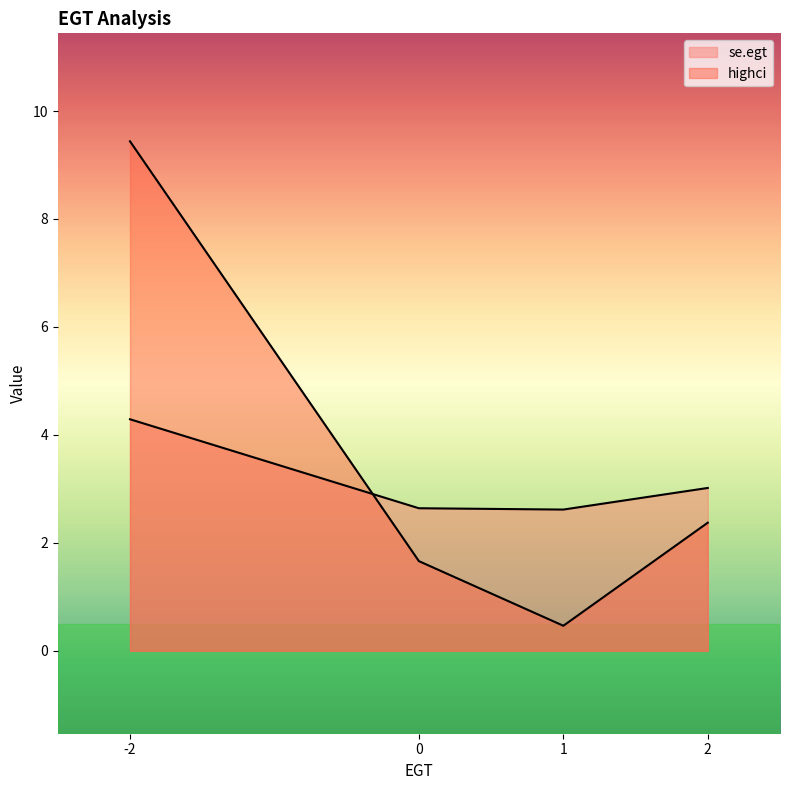

What is the spread (max minus min) of values at 1?

2.2